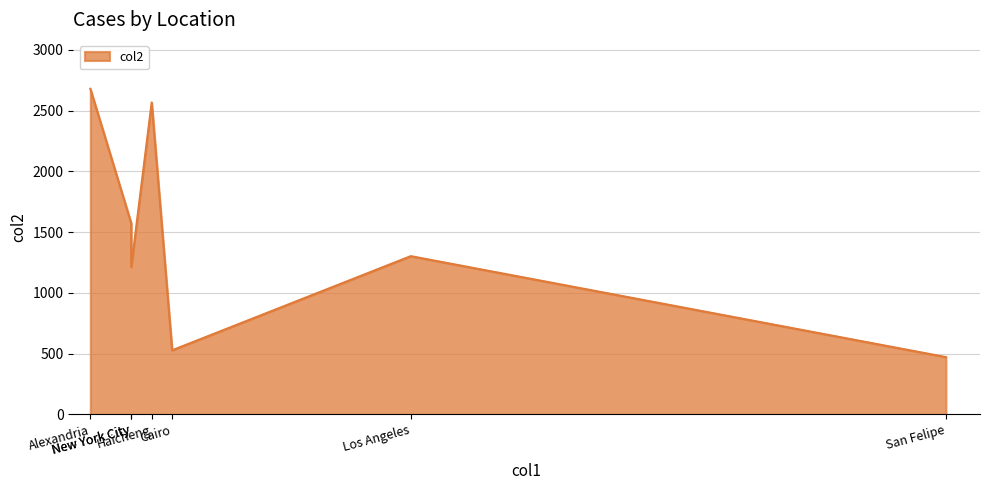

The chart shows a value of 1302.2 at Los Angeles. True or false?

True